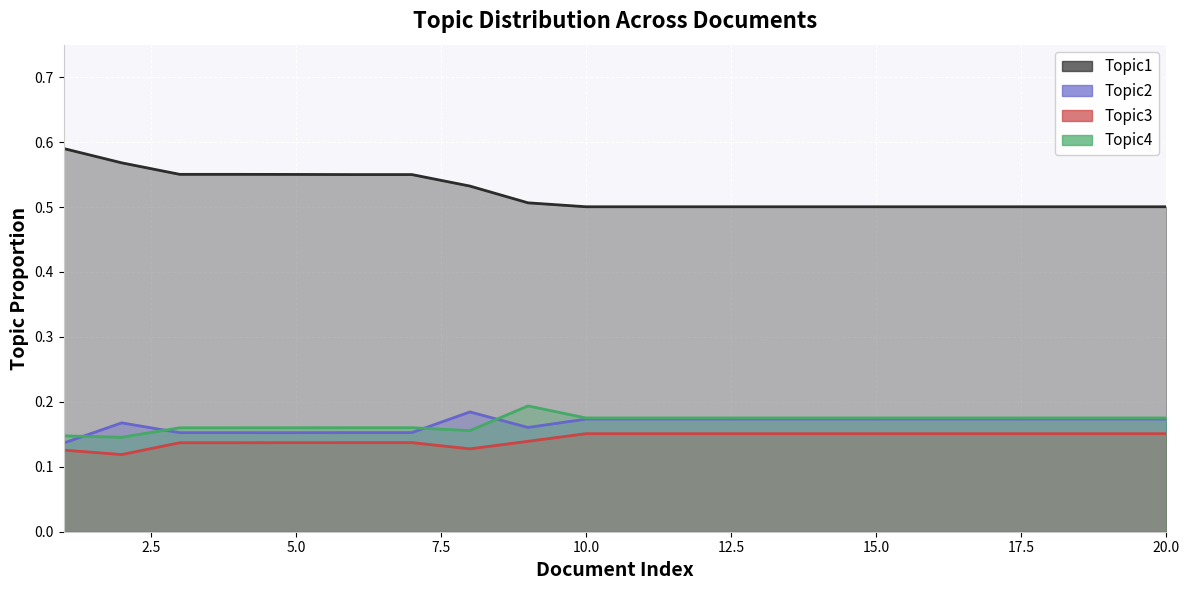

Where is Topic3 nearest to the value 0?

2